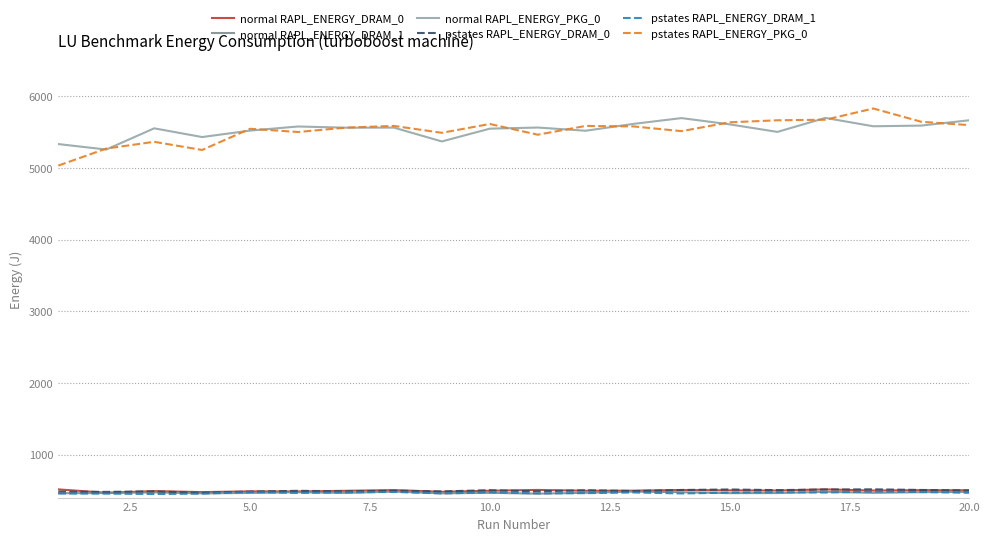

True or false: pstates RAPL_ENERGY_DRAM_1 and normal RAPL_ENERGY_PKG_0 intersect in this chart.

False